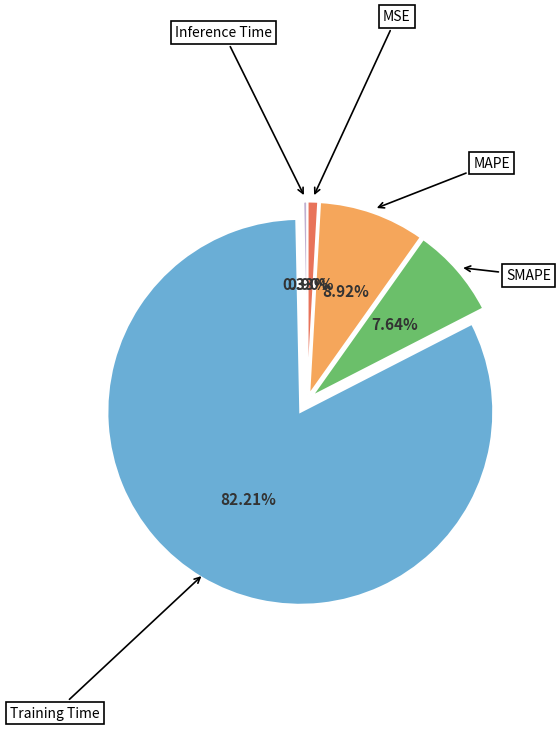

Count the number of slices in the pie.

5